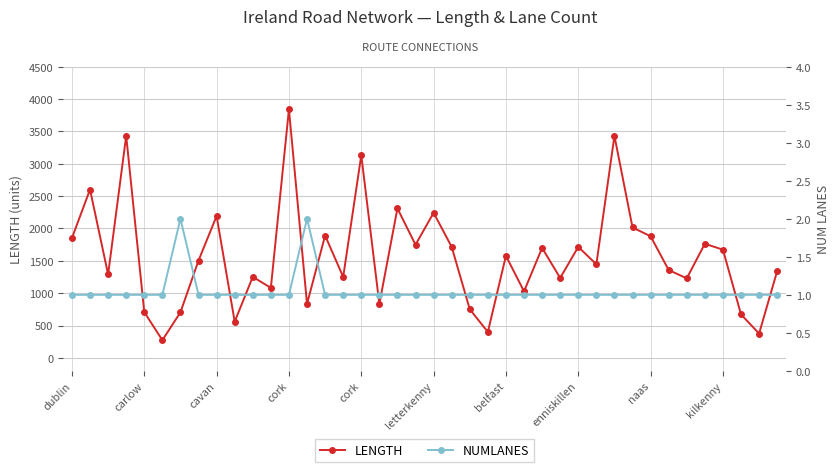

What is the label of the 34th point from the left?

33